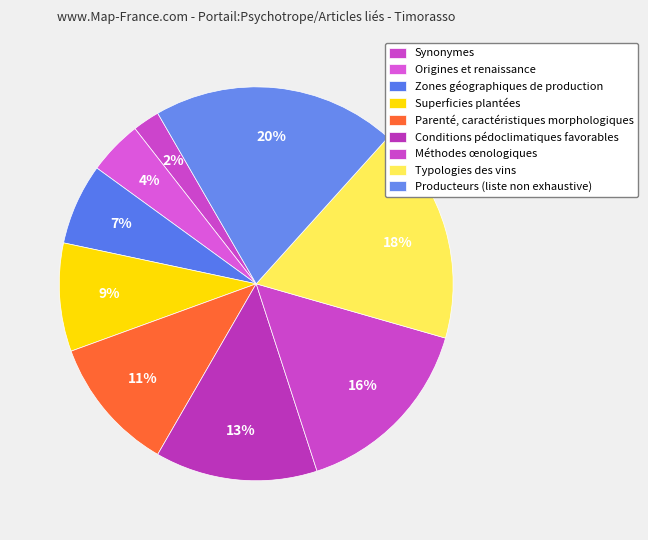

How many segments does this pie chart have?

9